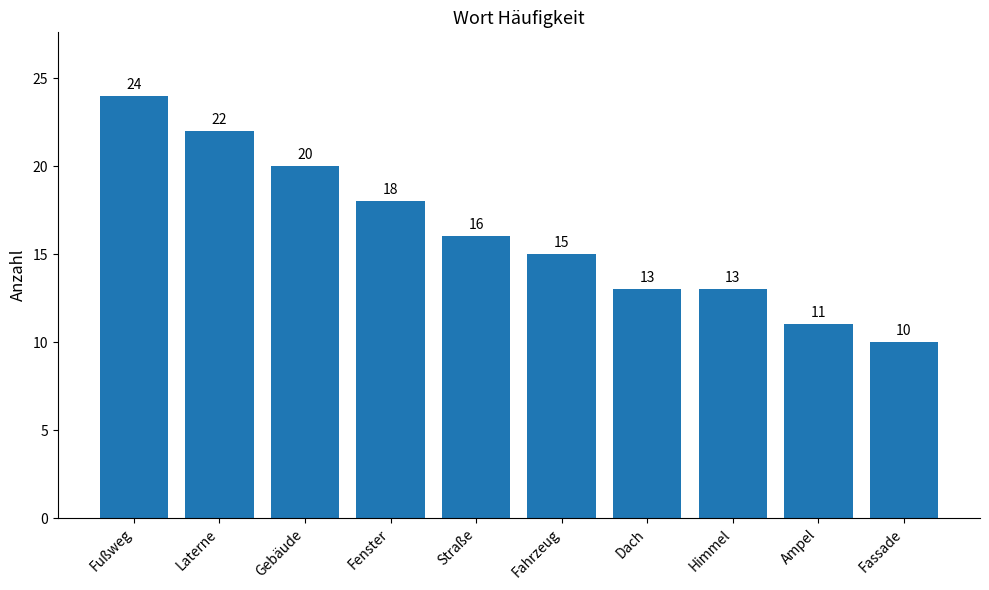

What is the minimum value shown in the chart?

10